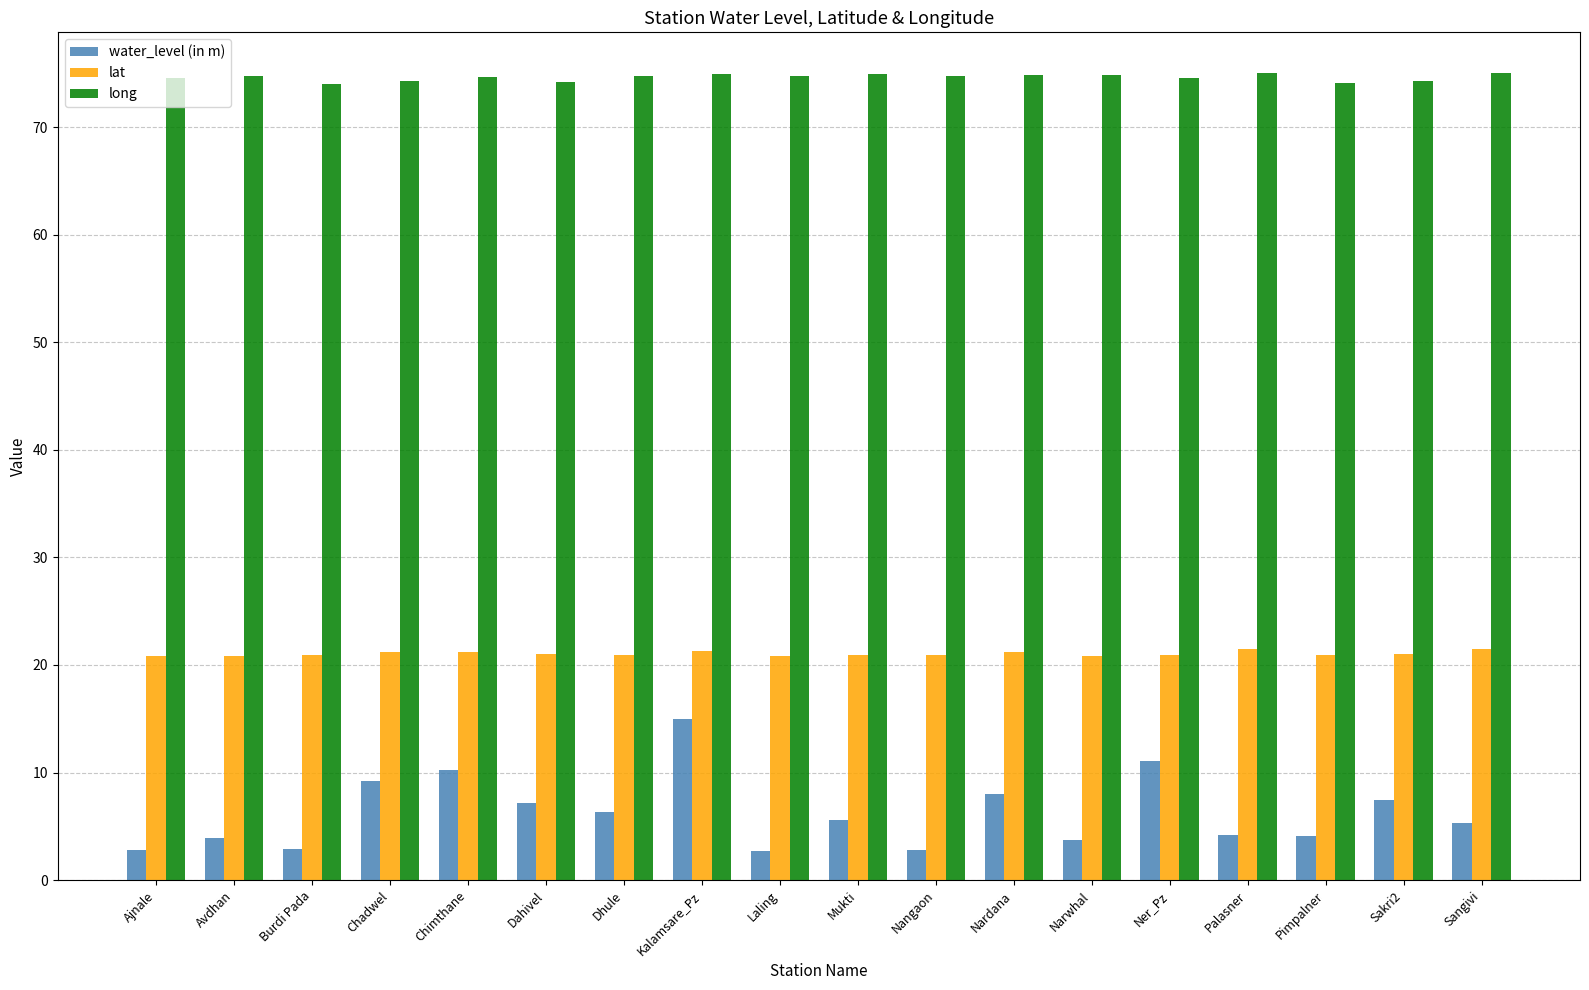

What is the difference between the second highest and minimum values in the water_level (in m) series?

8.4